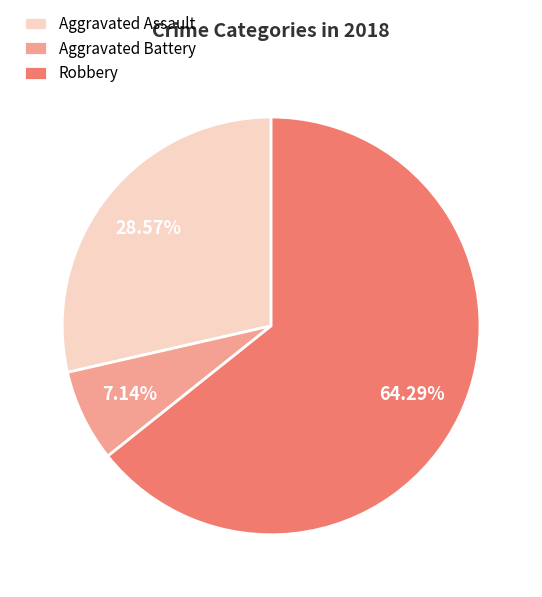

Which category has the smallest portion of the pie?

Aggravated Battery